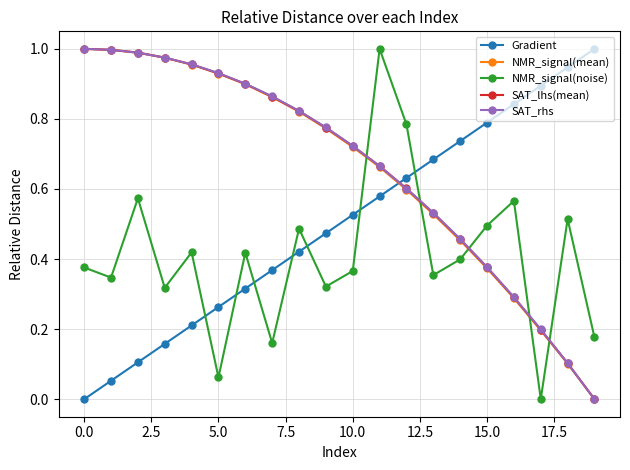

How many values in Gradient are above zero?

19